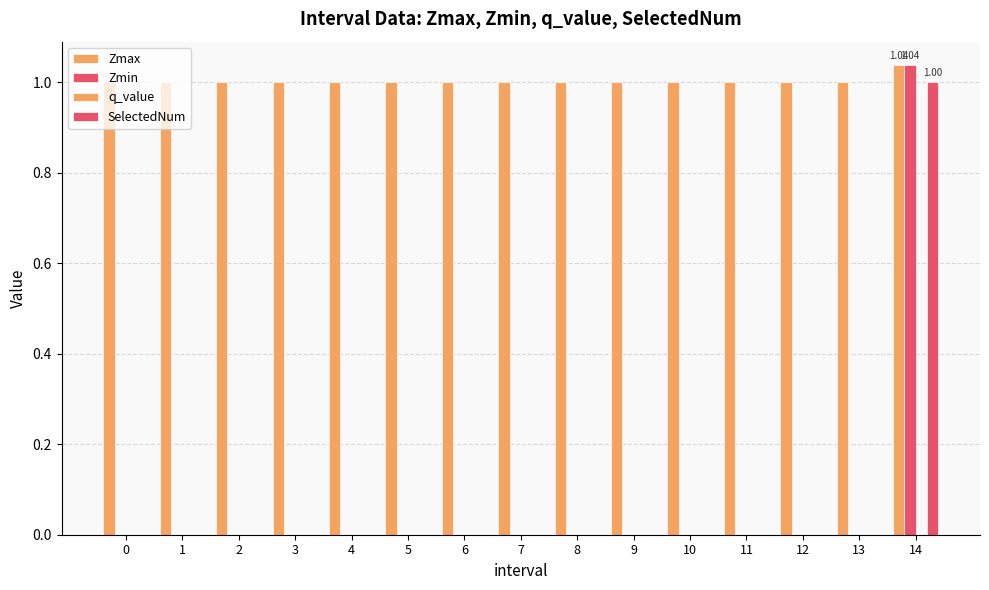

What is the sum of all SelectedNum values?

1.0